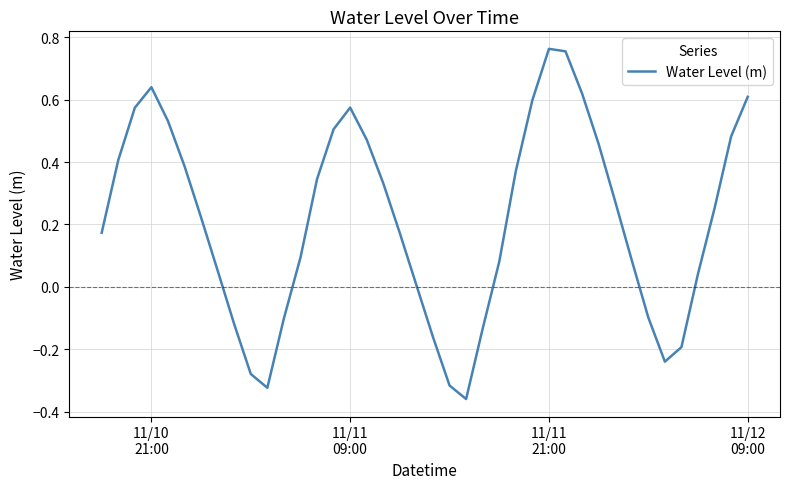

Is this an area chart (filled region under the line)?

No